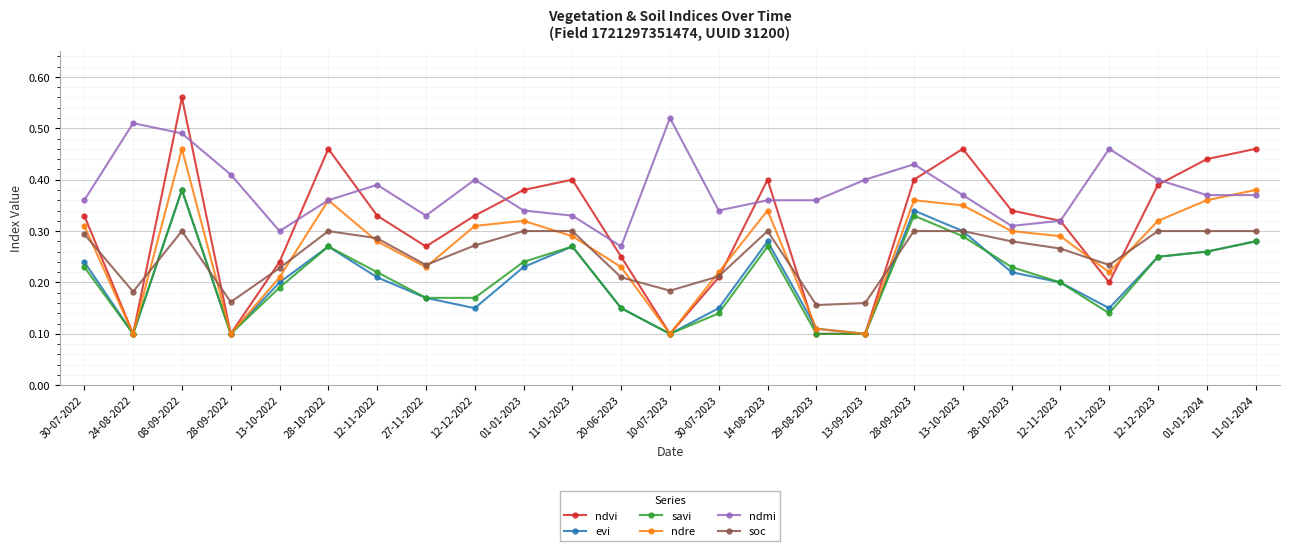

How many distinct data groups are displayed?

6